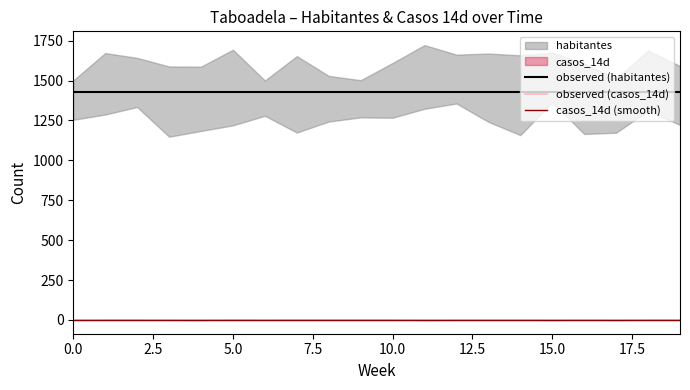

At 13, list the series in order from largest to smallest.

observed (habitantes), observed (casos_14d), casos_14d (smooth)